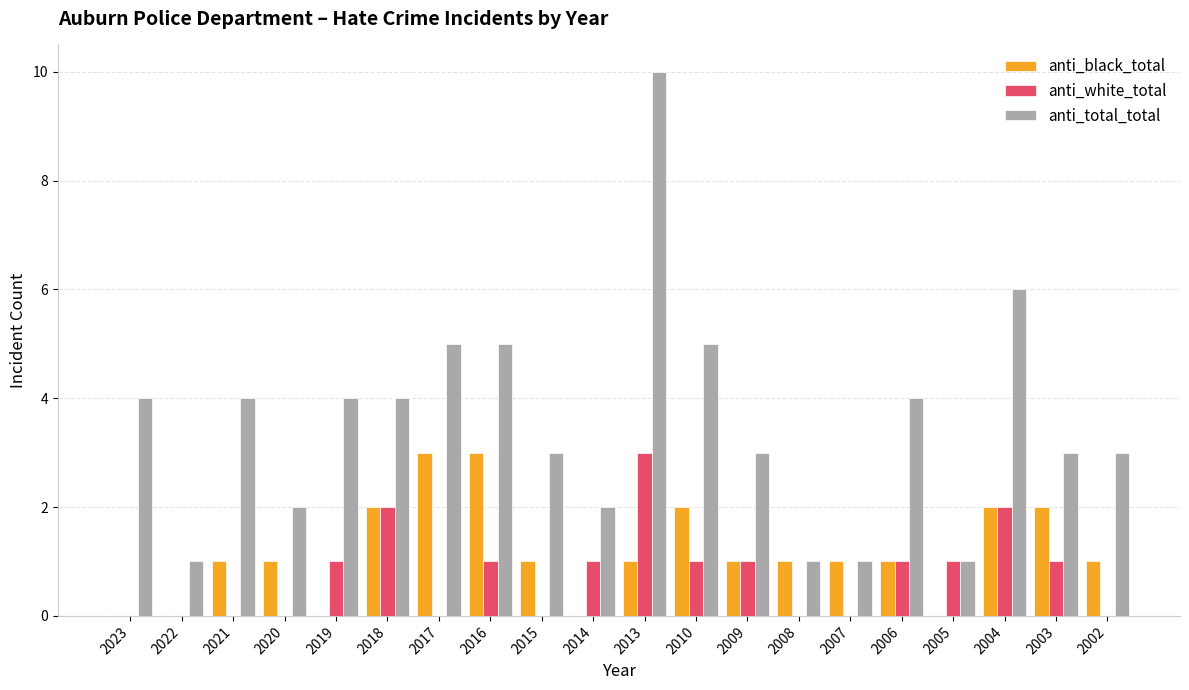

True or false: anti_black_total has a value of 1 at 2006.

True